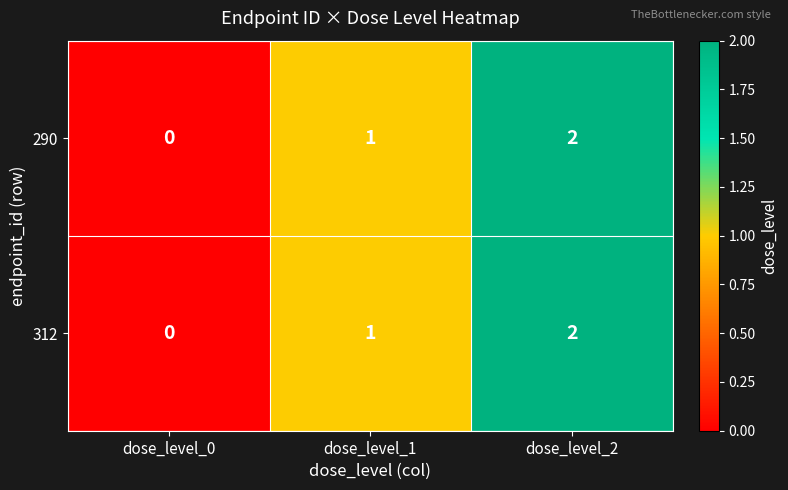

How many data points in 312 are less than 1?

1